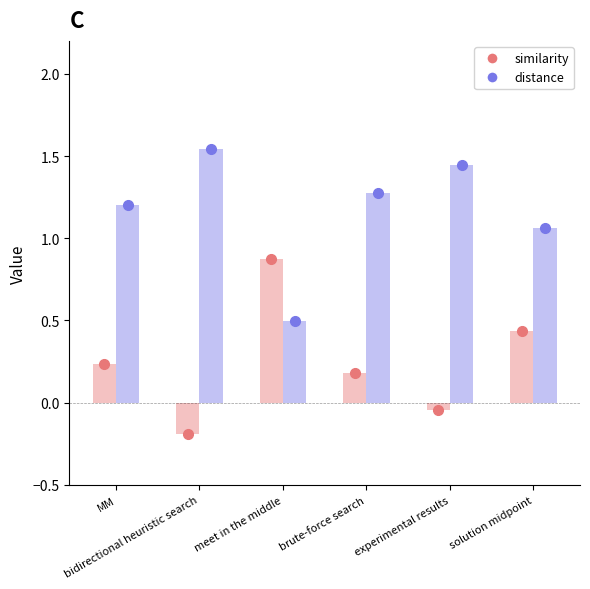

What is the difference between the maximum and minimum values in the distance series?

1.0